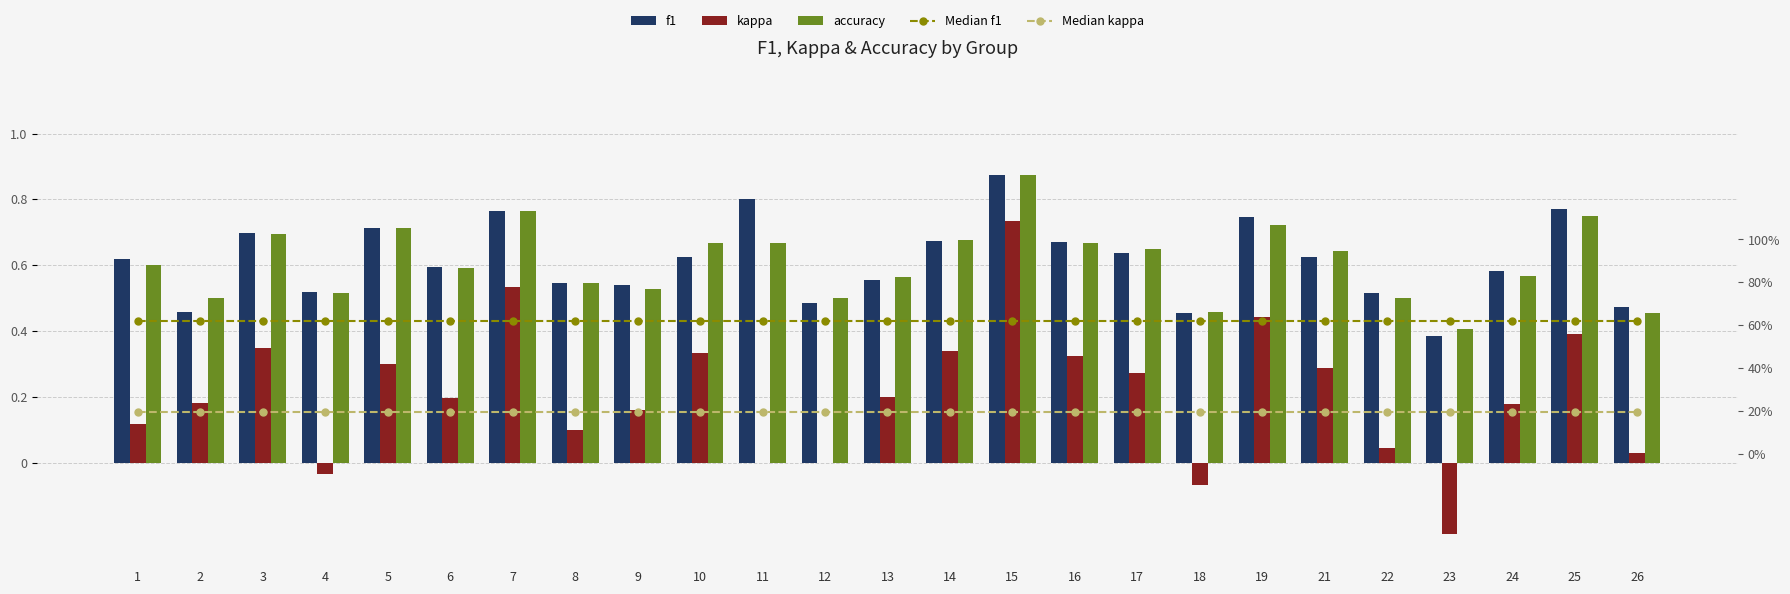

Which label corresponds to the largest value in the chart?

15